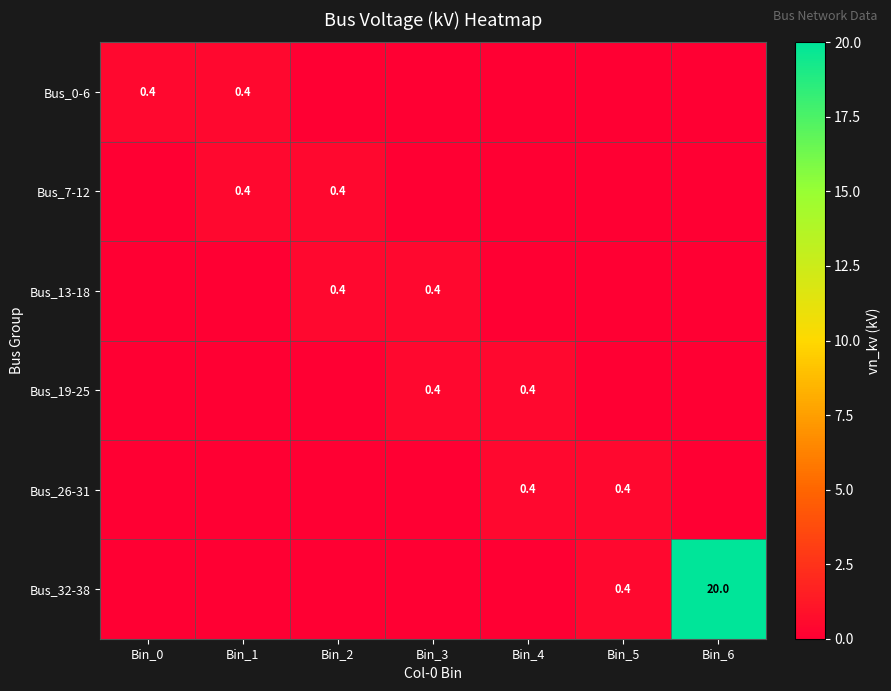

Between Bin_0 and Bin_4, which is larger?

Bin_0